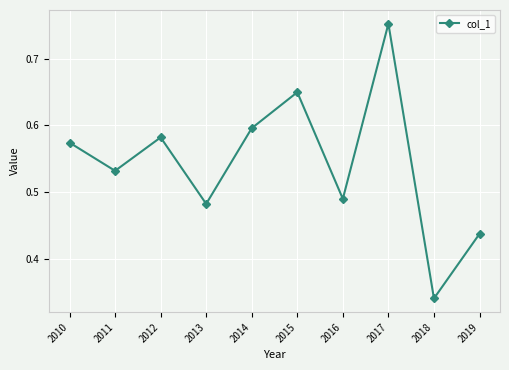

Which category has the lowest value across all series?

2018